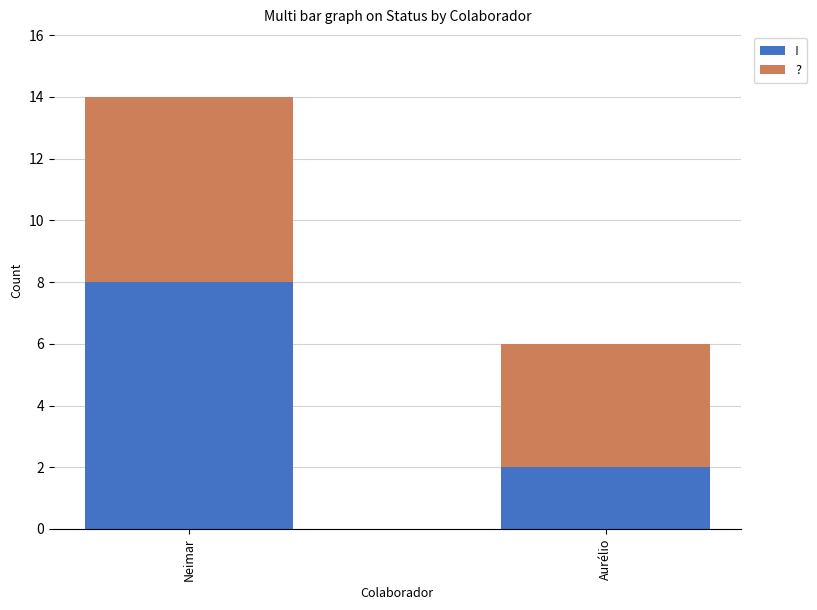

At which category is the sum across all series the highest?

Neimar